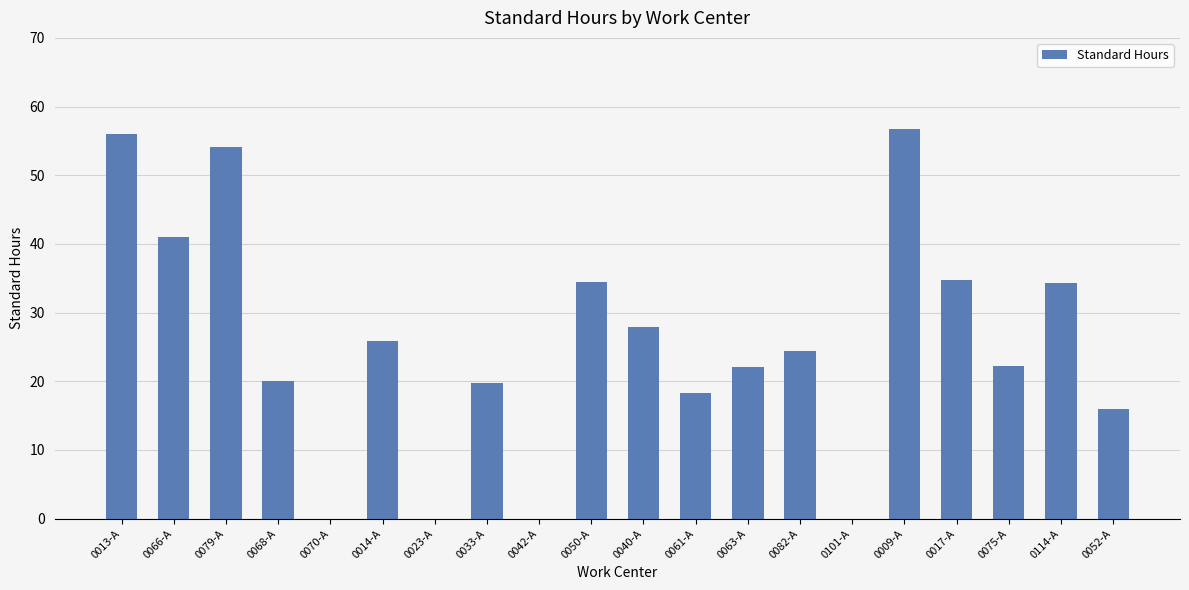

Between 0033-A and 0023-A, which is larger?

0033-A